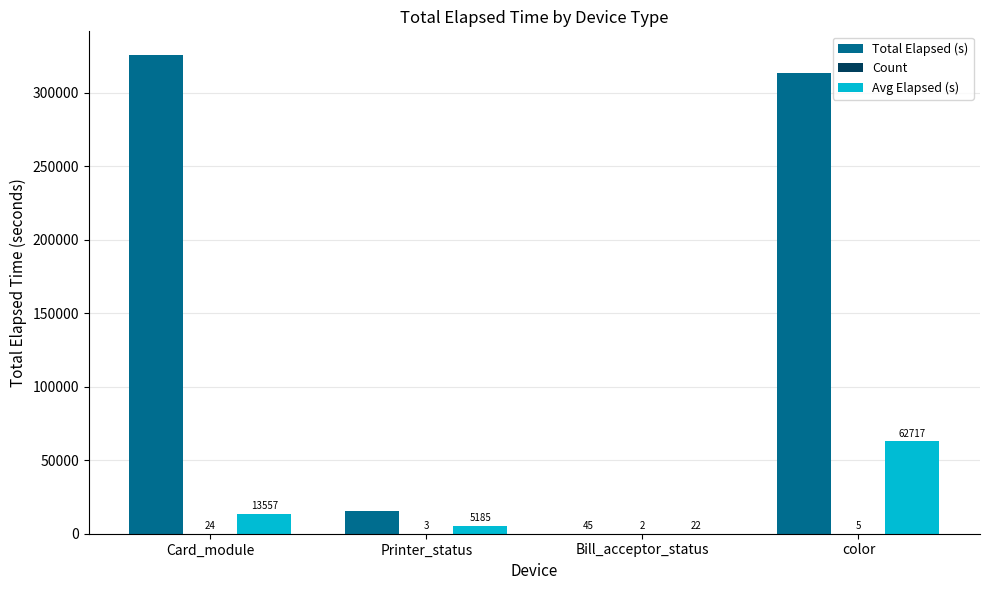

At which label does Avg Elapsed (s) reach its peak?

color